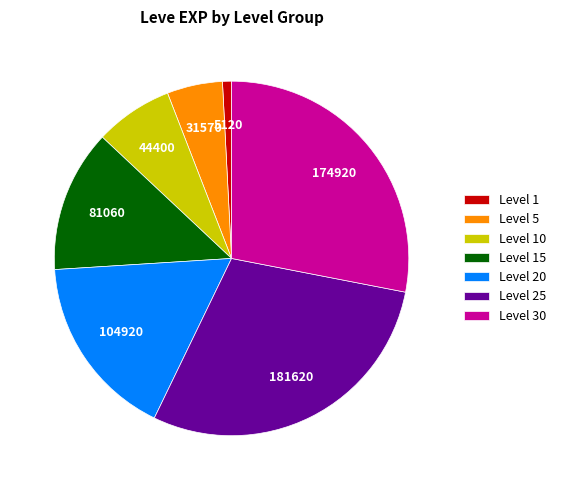

Does any single category account for the majority?

No